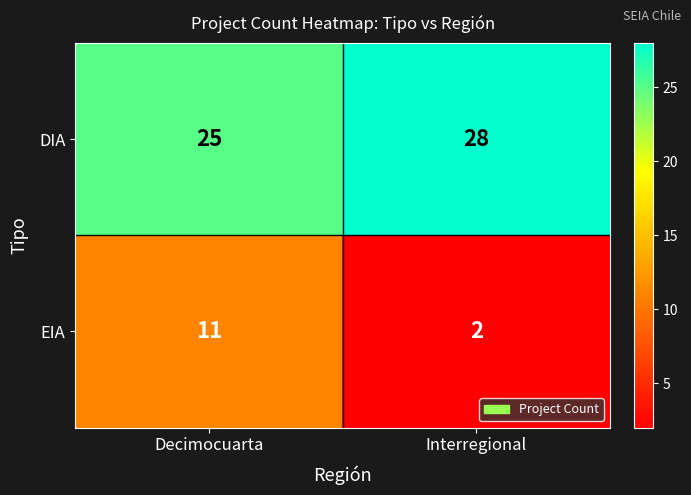

Is it true that EIA equals 2 at Interregional?

True